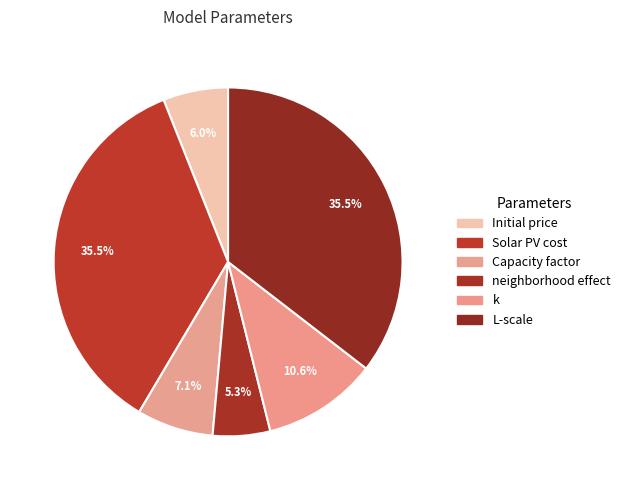

Is it true that neighborhood effect is 5% of the pie?

True